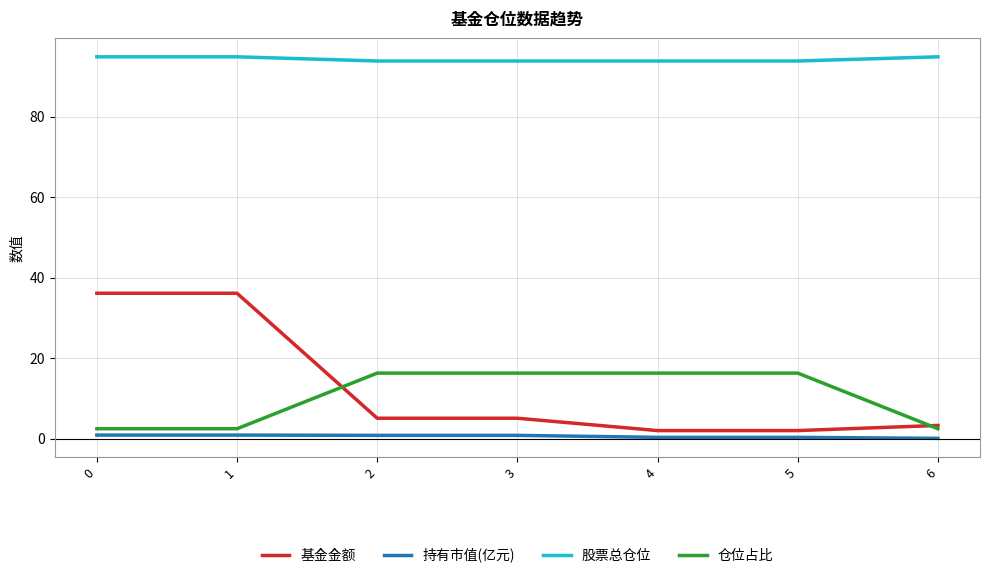

What is the difference between the maximum and second lowest values in the 股票总仓位 series?

1.0